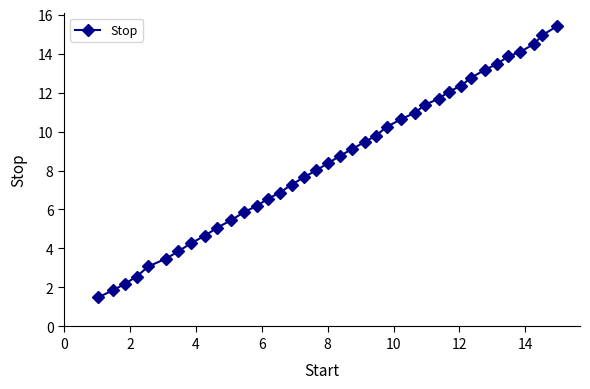

What is the value of the 19th point from the left?

8.4